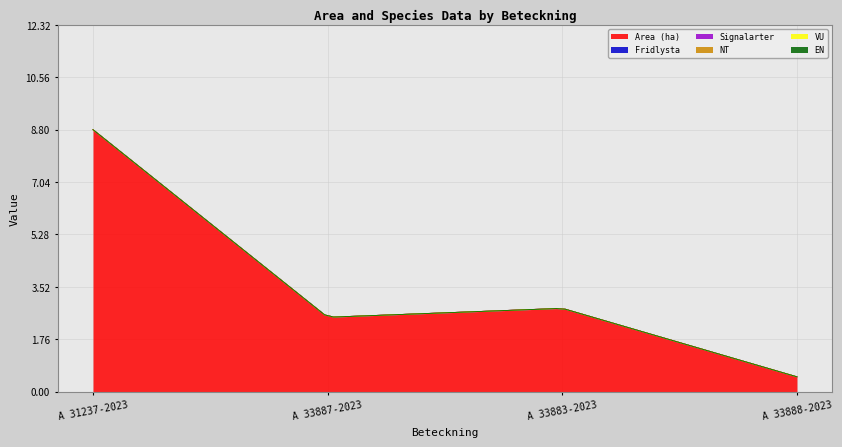

Where is Fridlysta nearest to the value 0?

A 31237-2023